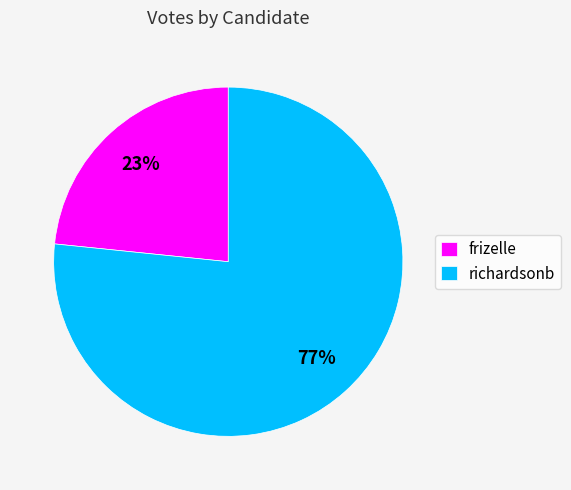

Is there a majority slice in this chart?

Yes